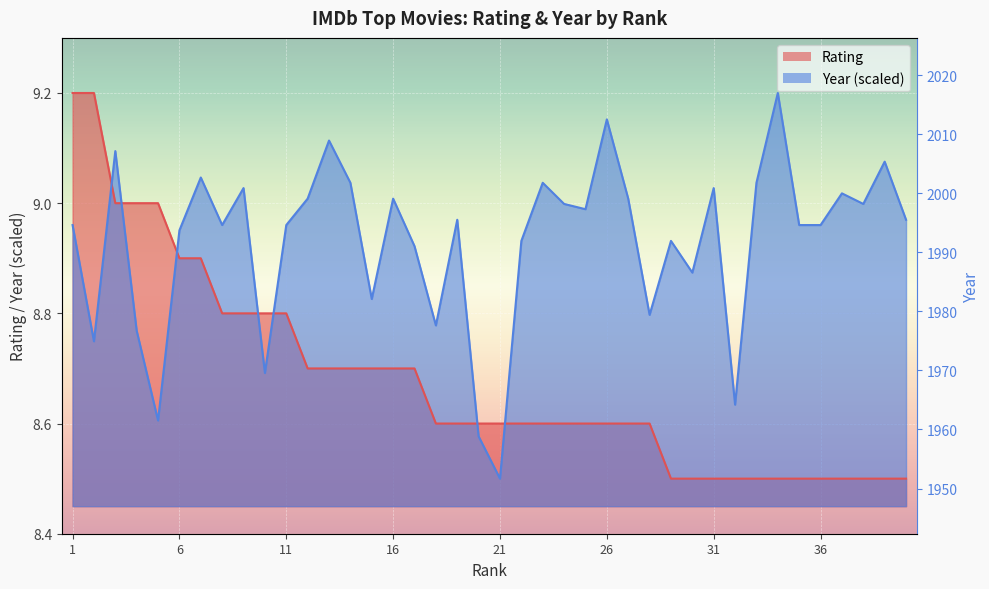

How many Rating values are between 8 and 9?

38